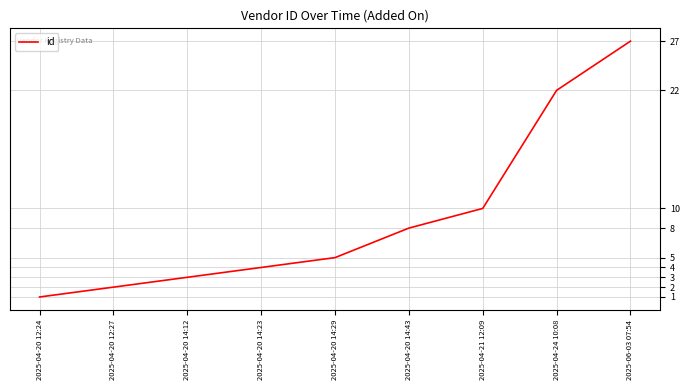

Rank the categories by value from highest to lowest.

2025-06-03 07:54, 2025-04-24 10:08, 2025-04-21 12:09, 2025-04-20 14:43, 2025-04-20 14:29, 2025-04-20 14:23, 2025-04-20 14:12, 2025-04-20 12:27, 2025-04-20 12:24